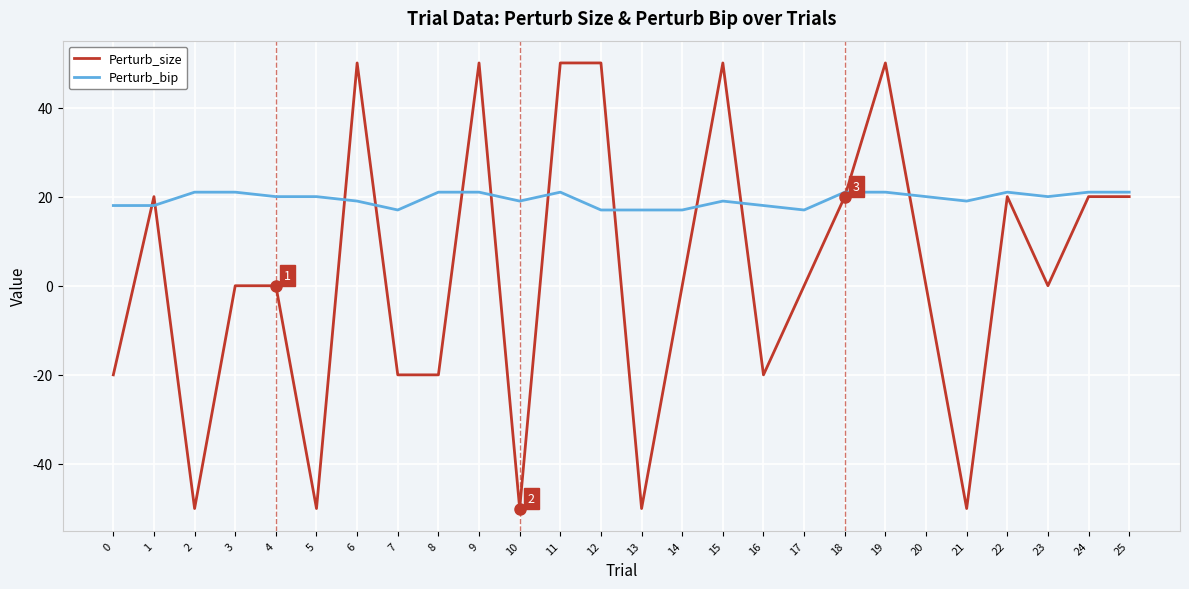

Which series changed the most between 13 and 15?

Perturb_size